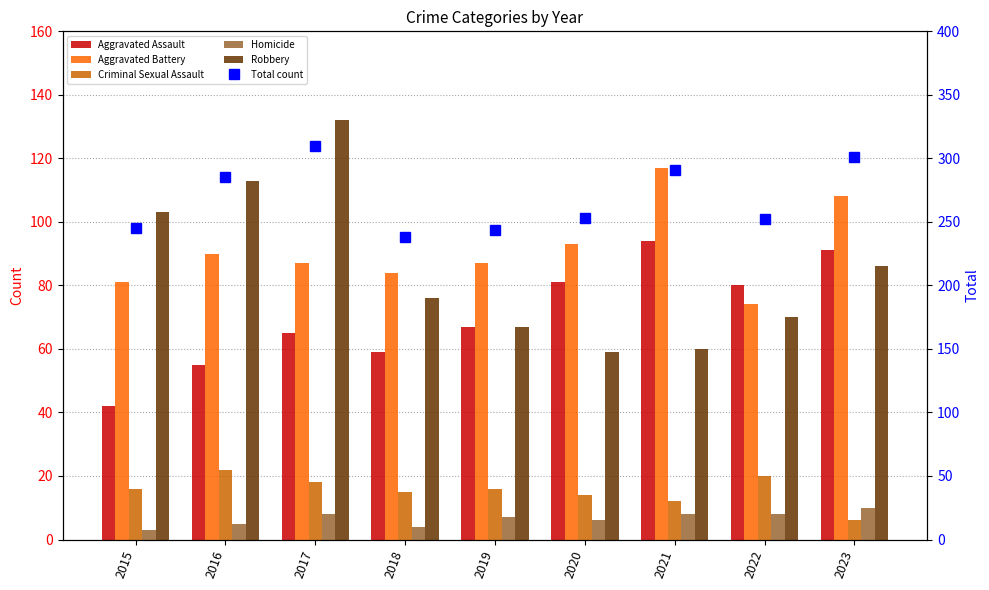

What is the average value of the Criminal Sexual Assault series?

15